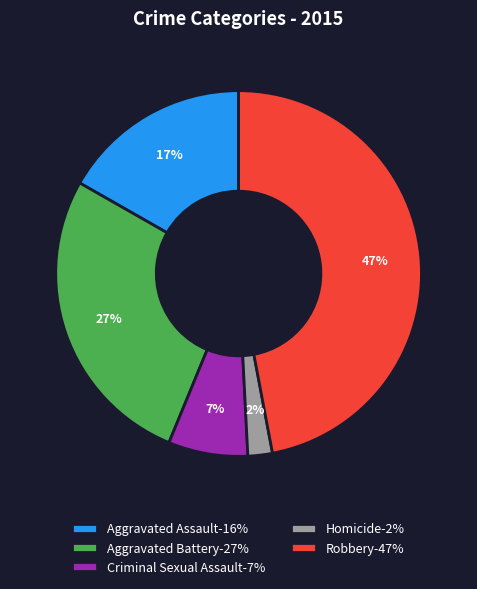

Combined, do Aggravated Assault-16% and Robbery-47% account for over 50%?

Yes